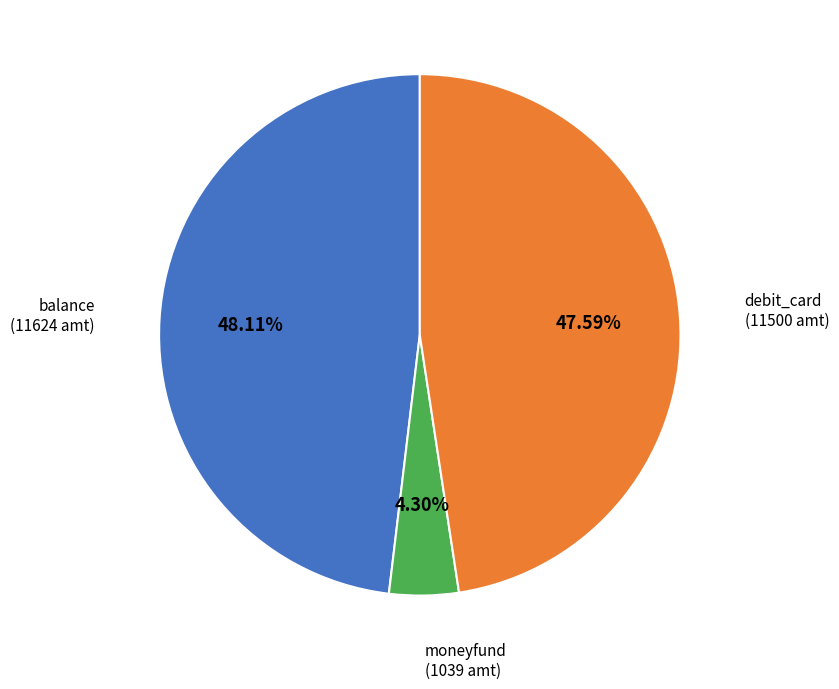

Count the number of slices in the pie.

3